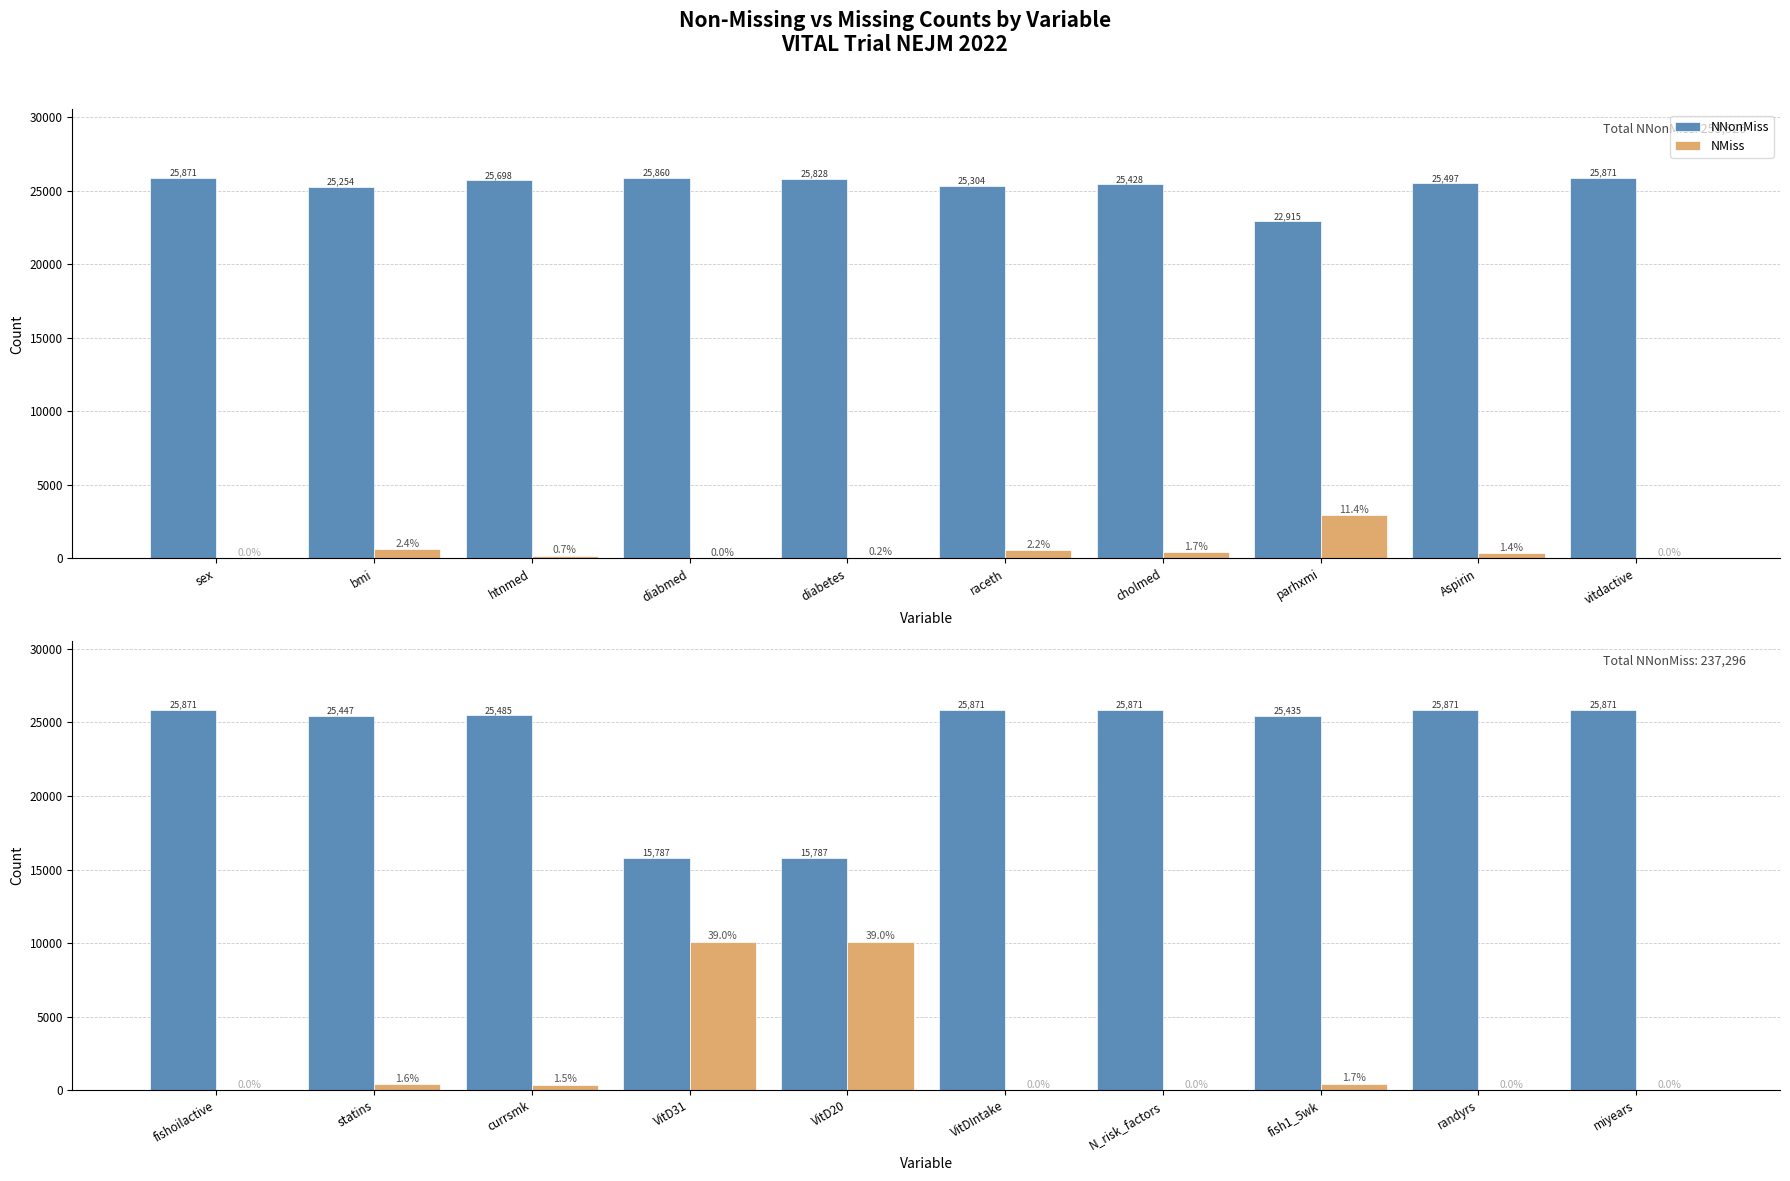

What is the maximum value for NMiss?

10084